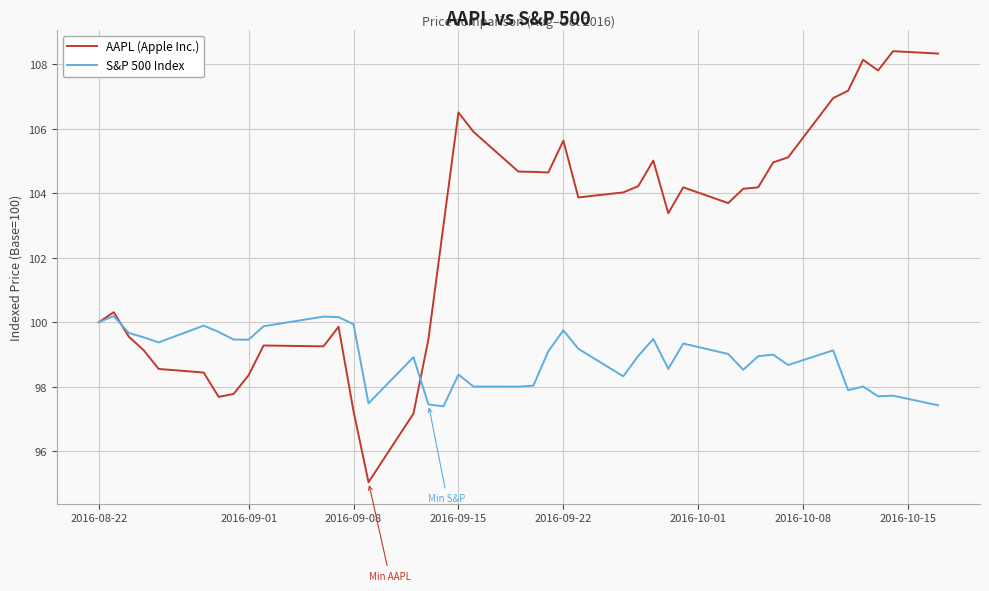

Rank the series by their average value, from lowest to highest.

S&P 500 Index, AAPL (Apple Inc.)